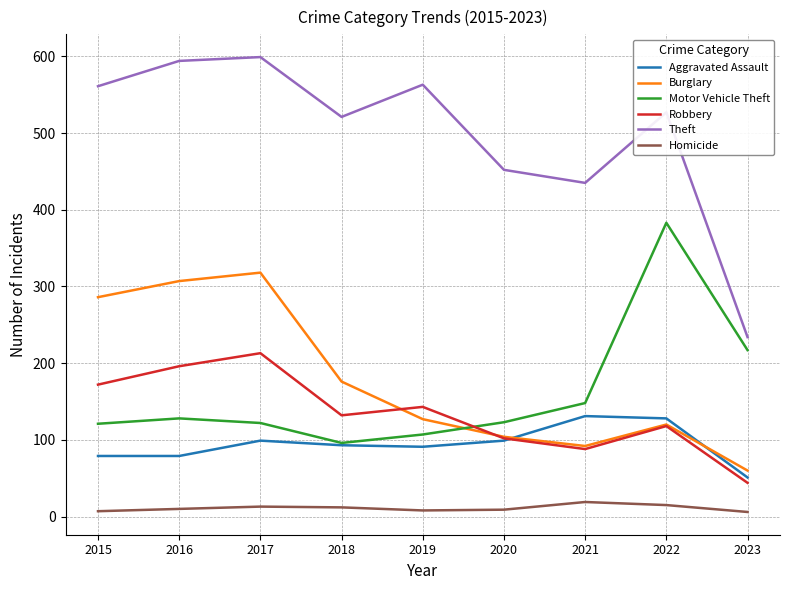

At which label is Burglary closest to 189?

2018